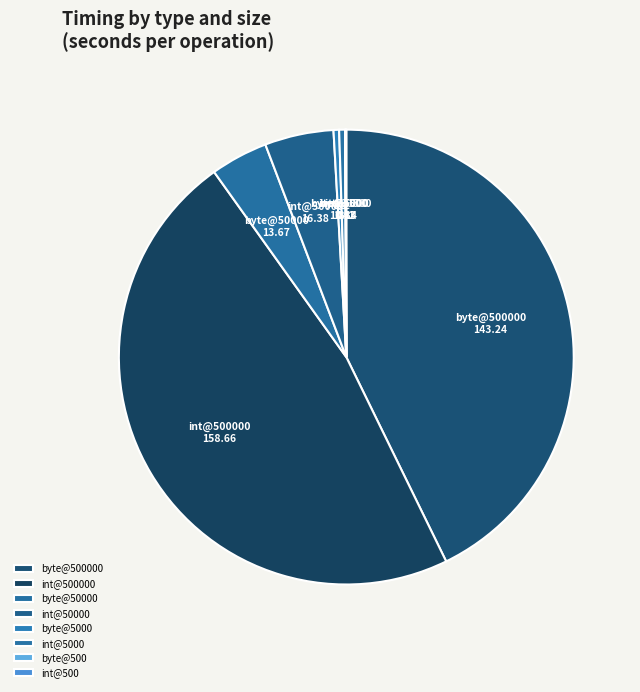

Is there any slice that represents more than half of the pie?

No